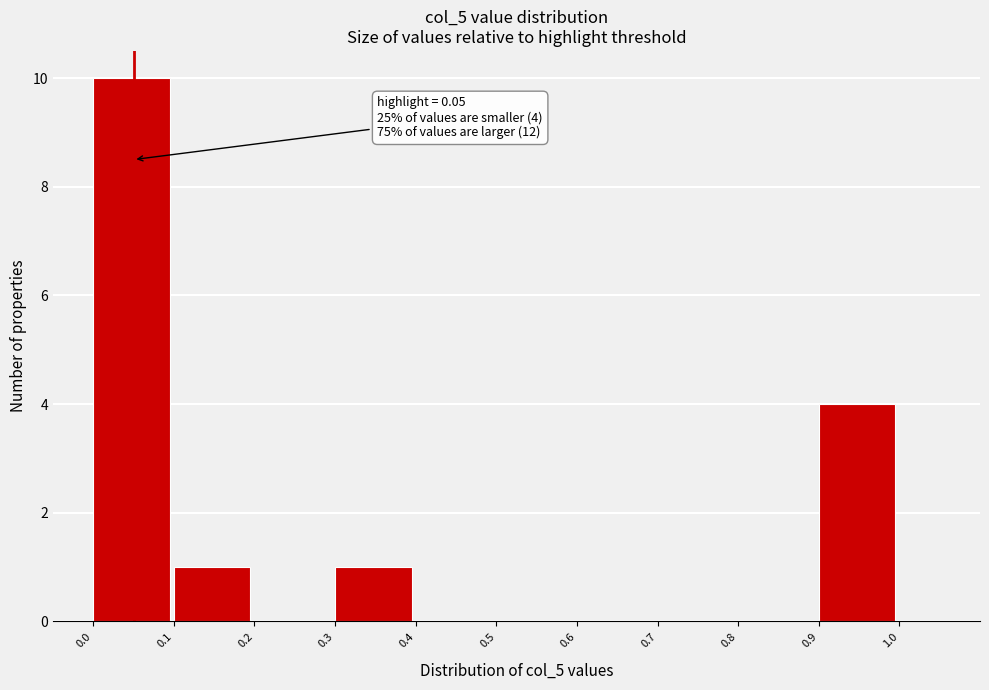

Which range on the x-axis has the tallest bar?

0.0 to 0.1